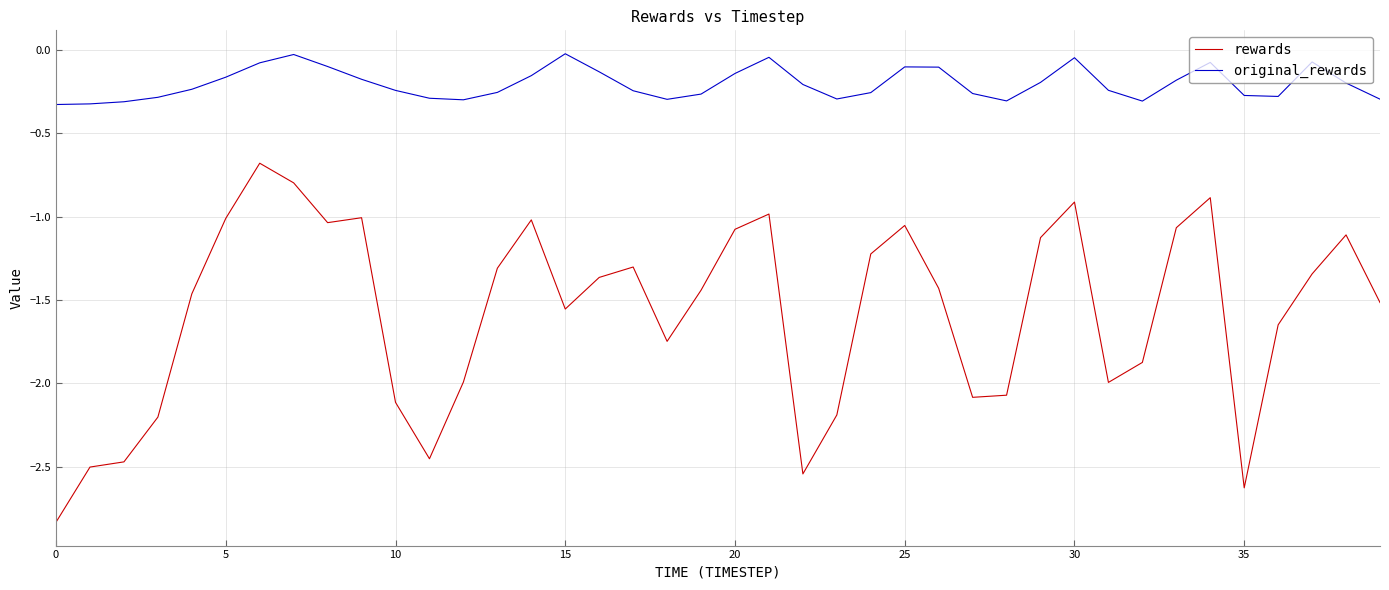

What are all the series names shown in the legend?

rewards, original_rewards